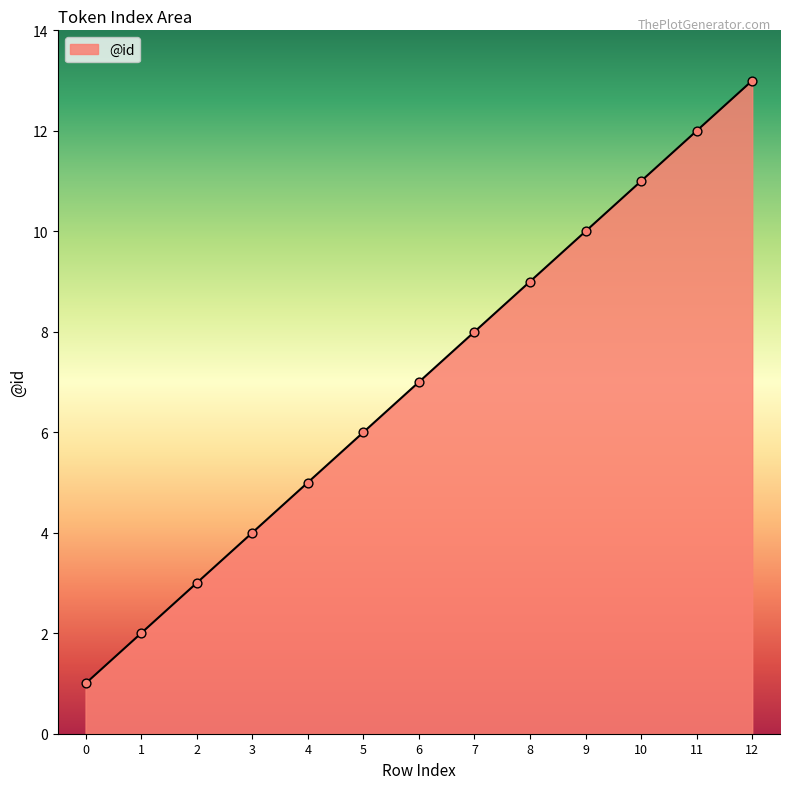

Between 0 and 11, which is larger?

11